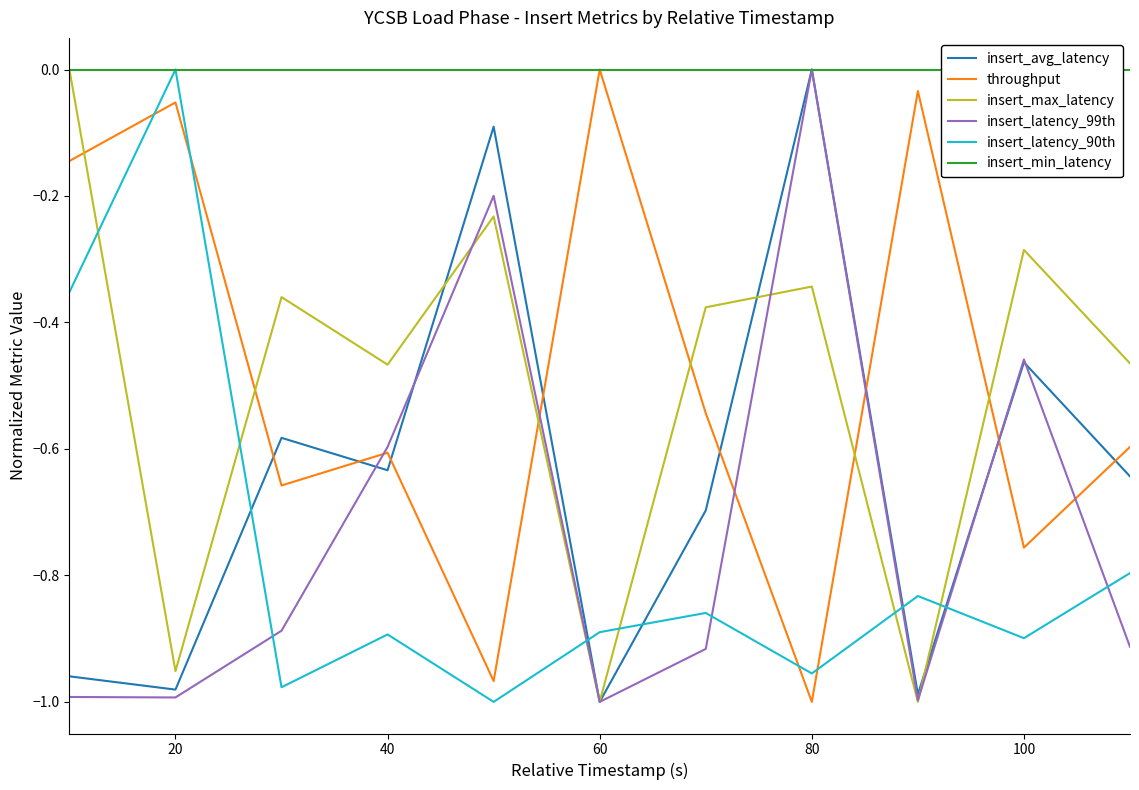

What is the value of the insert_latency_99th point at the 4th from the left?

-0.6